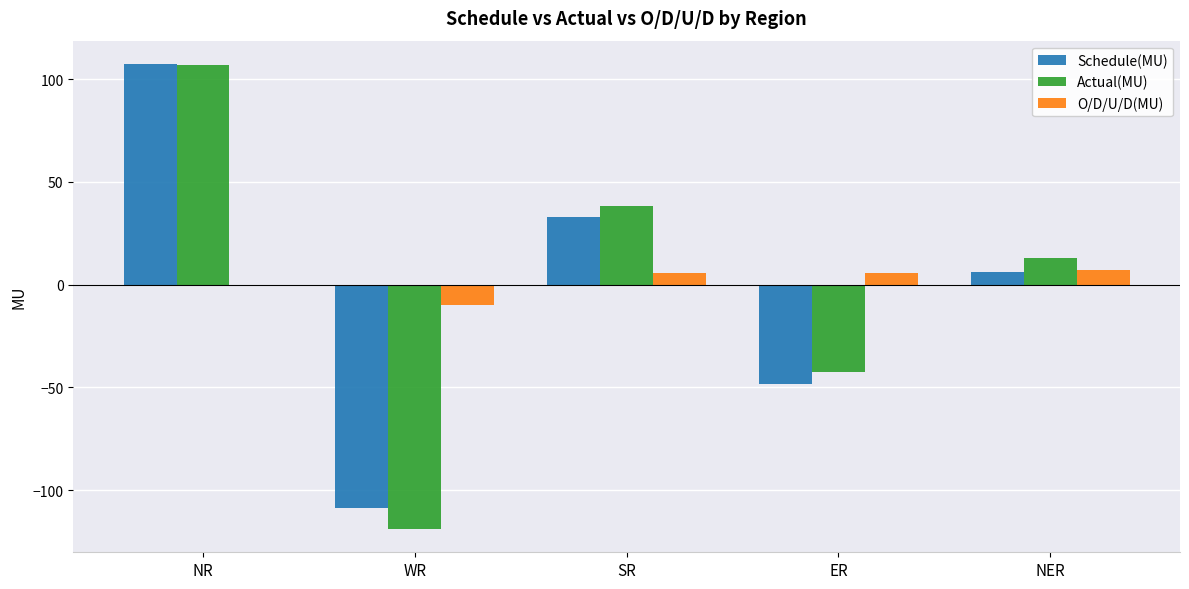

What is the maximum value shown in the chart?

107.4